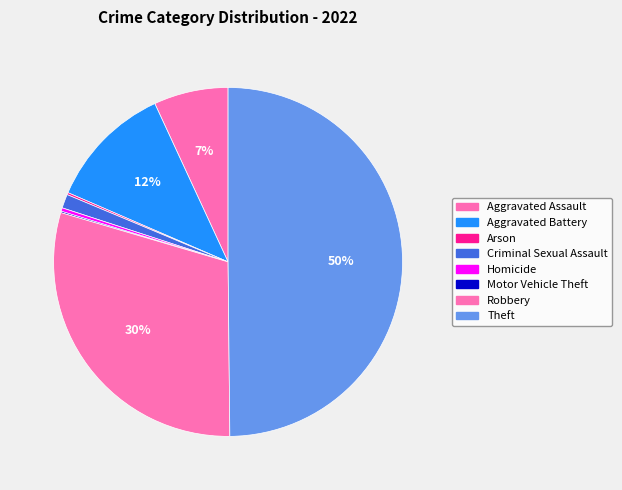

Does Homicide account for over 50% of the chart?

No